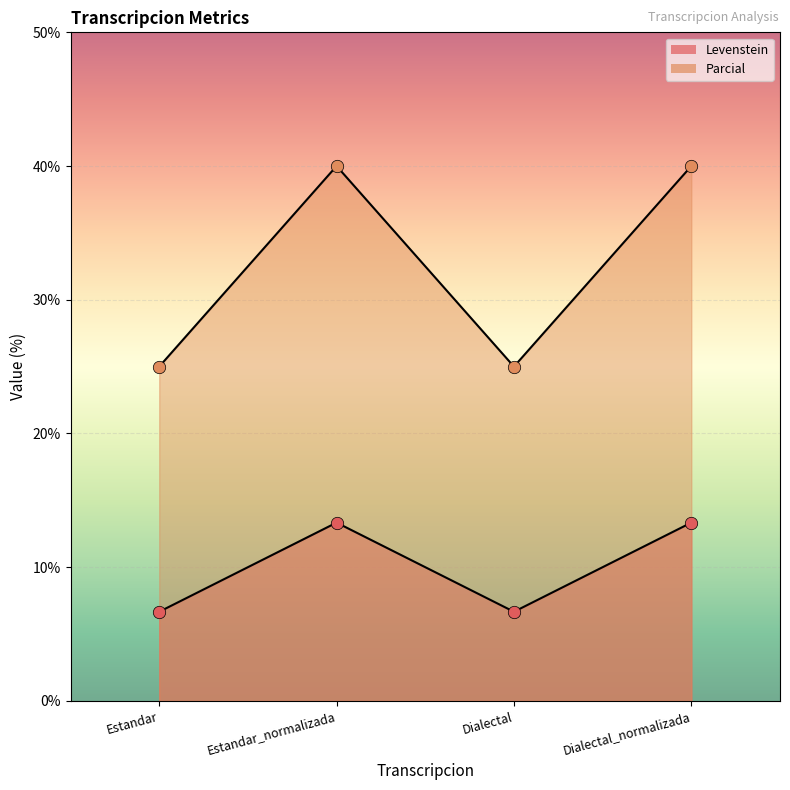

What are all the series names shown in the legend?

Levenstein, Parcial